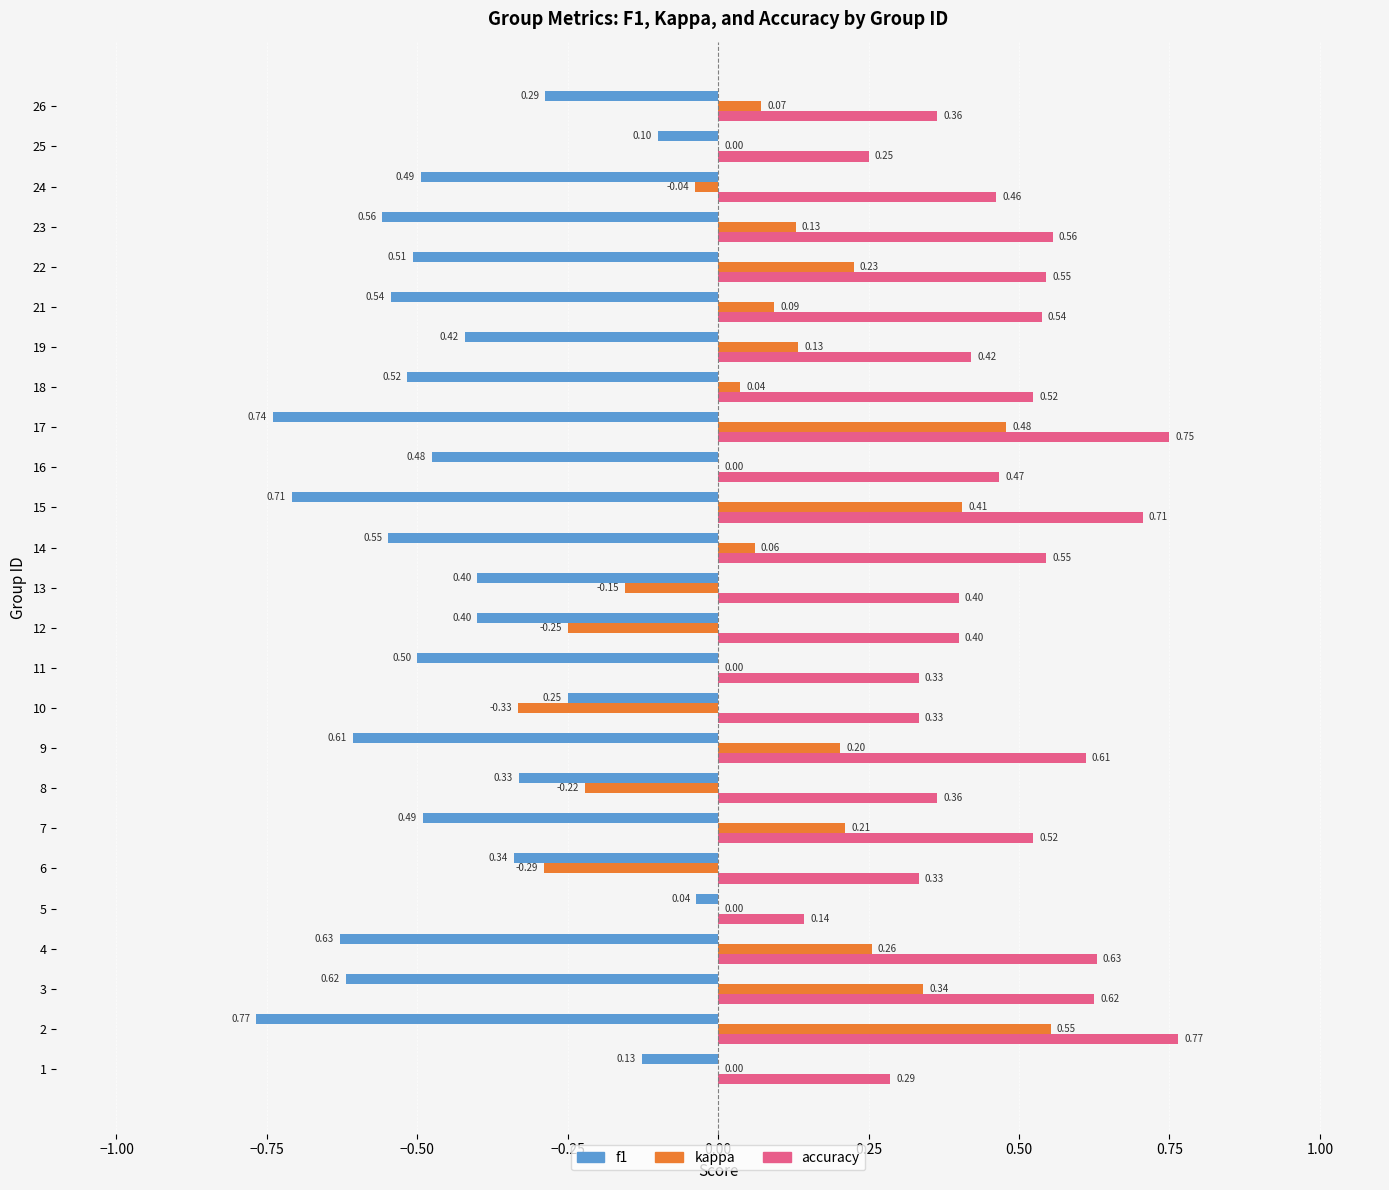

Which series changed the most between 17 and 21?

kappa